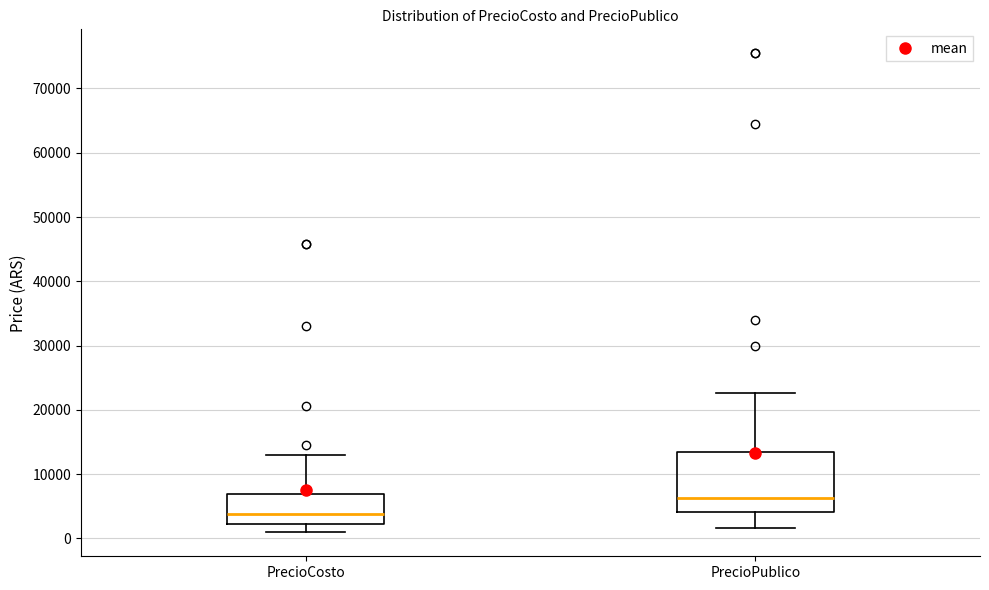

Where does the lower whisker of the box for PrecioCosto end on the y-axis? The values are not printed on the chart, so give them approximately, as read against the axis.

1000